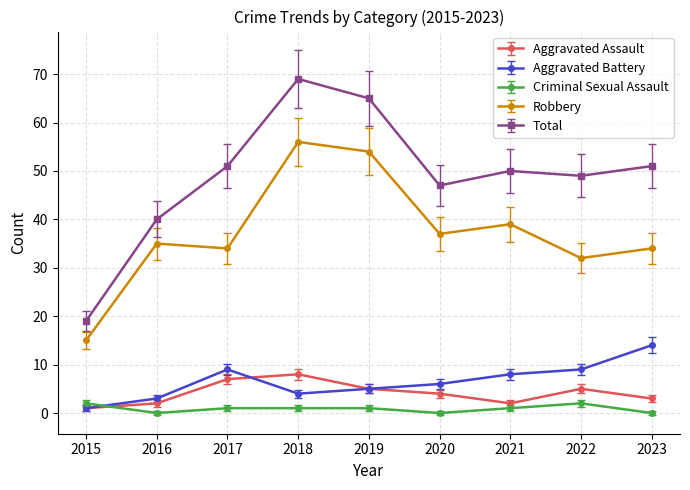

At which category does the chart reach its peak across all series?

2018